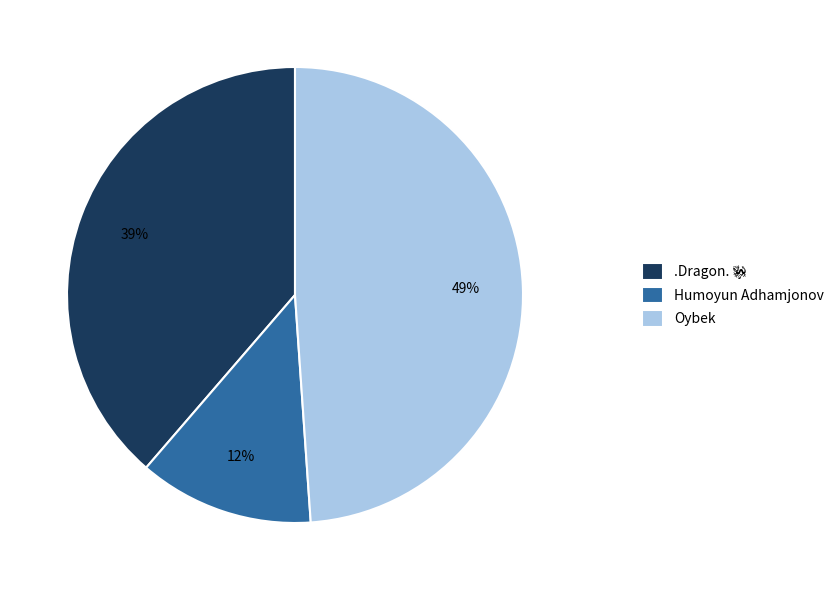

How many segments does this pie chart have?

3